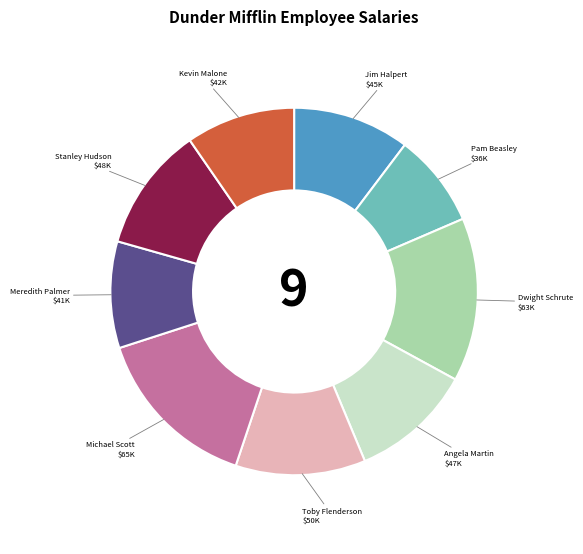

True or false: Michael Scott accounts for 24% of the total.

False